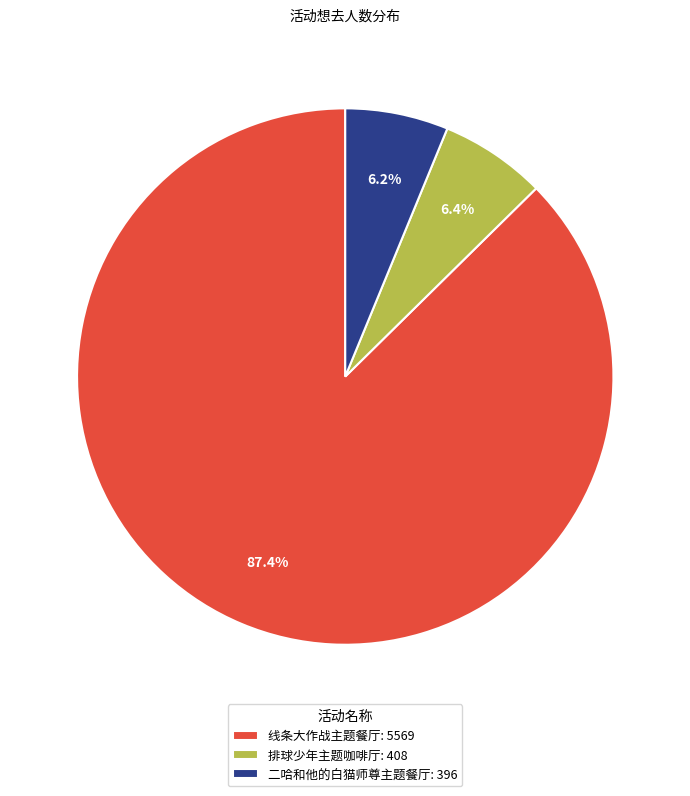

Which category has the biggest portion of the pie?

线条大作战主题餐厅: 5569